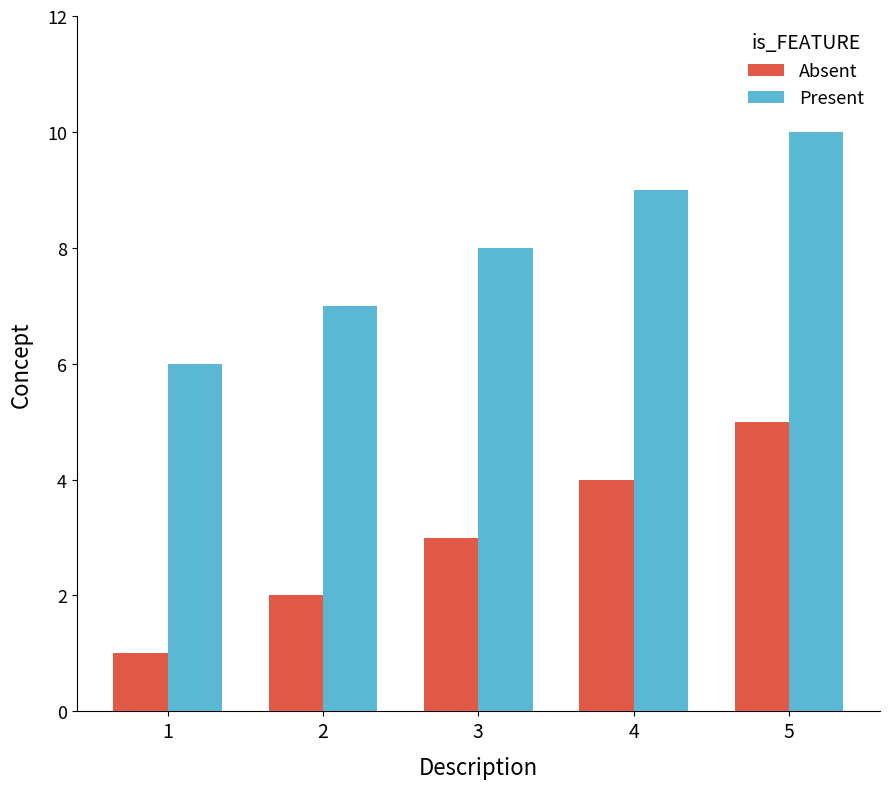

The value of Absent at 4 is 4. True or false?

True